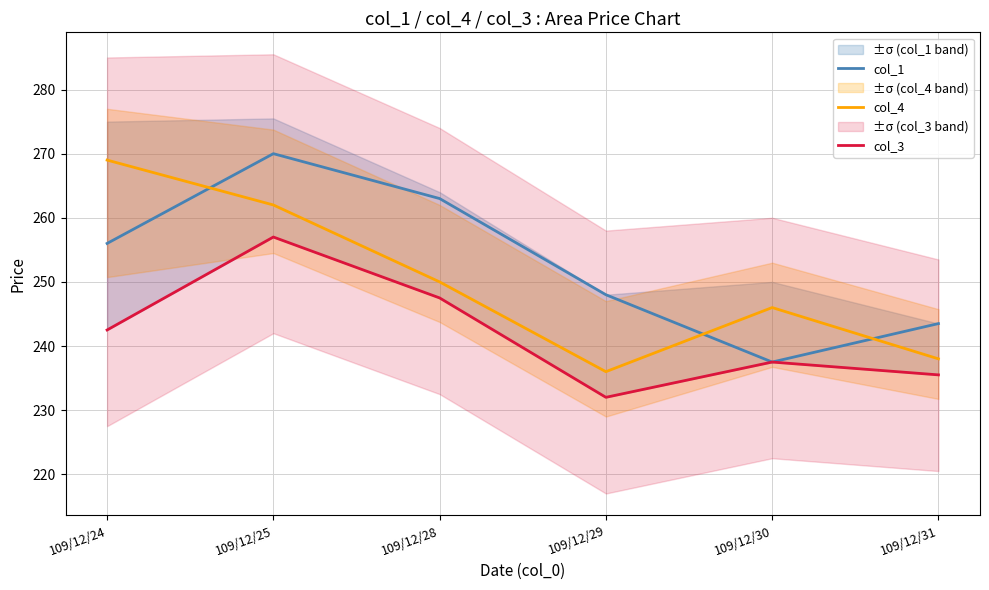

What is the average value of the col_4 series?

250.2